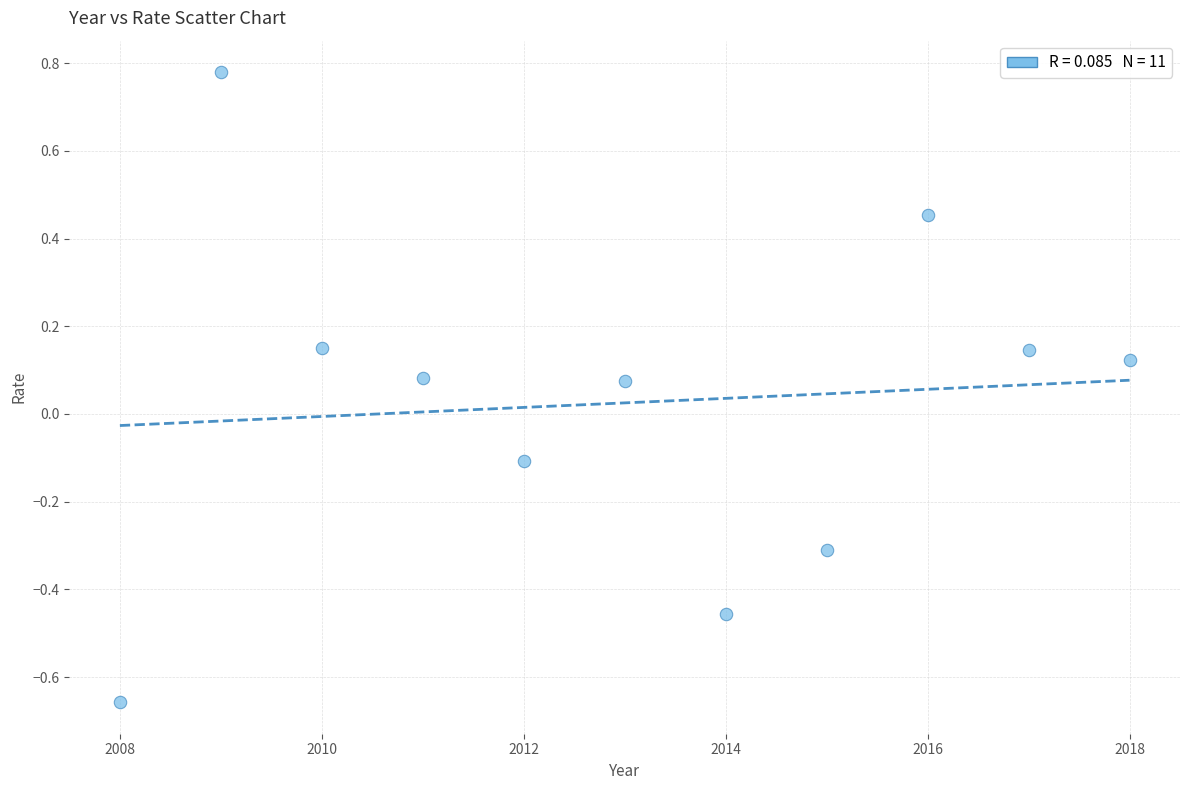

What is the range of Y values (max minus min)?

1.4